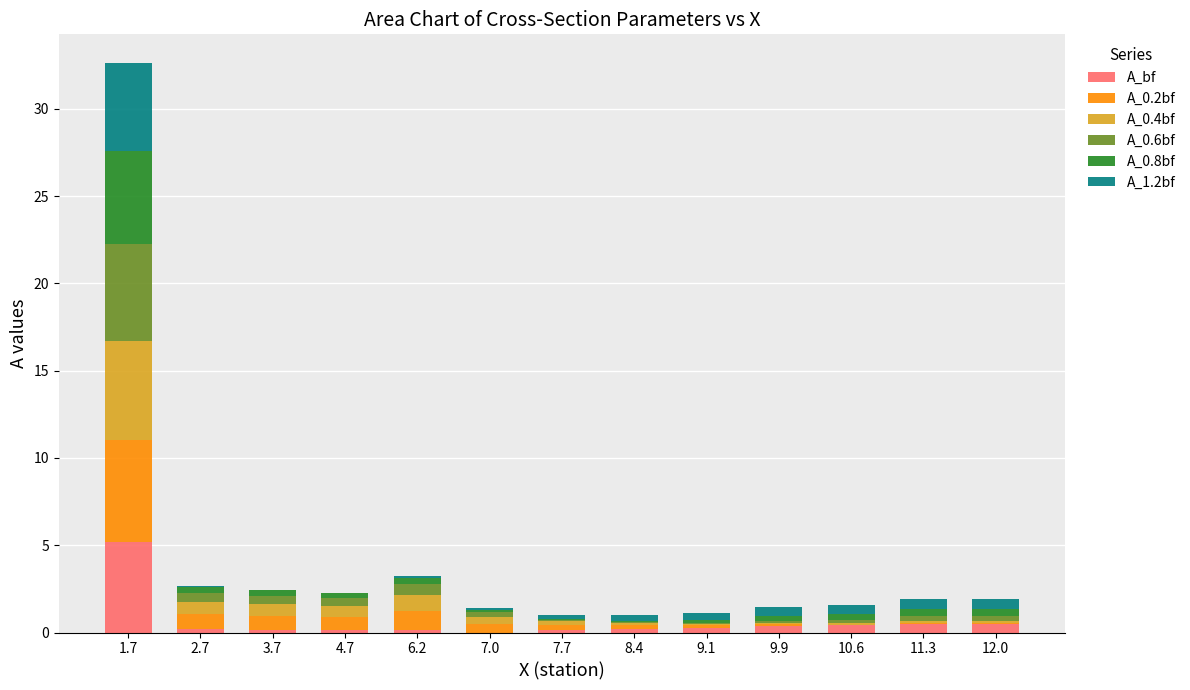

At which category is the sum across all series the highest?

1.7